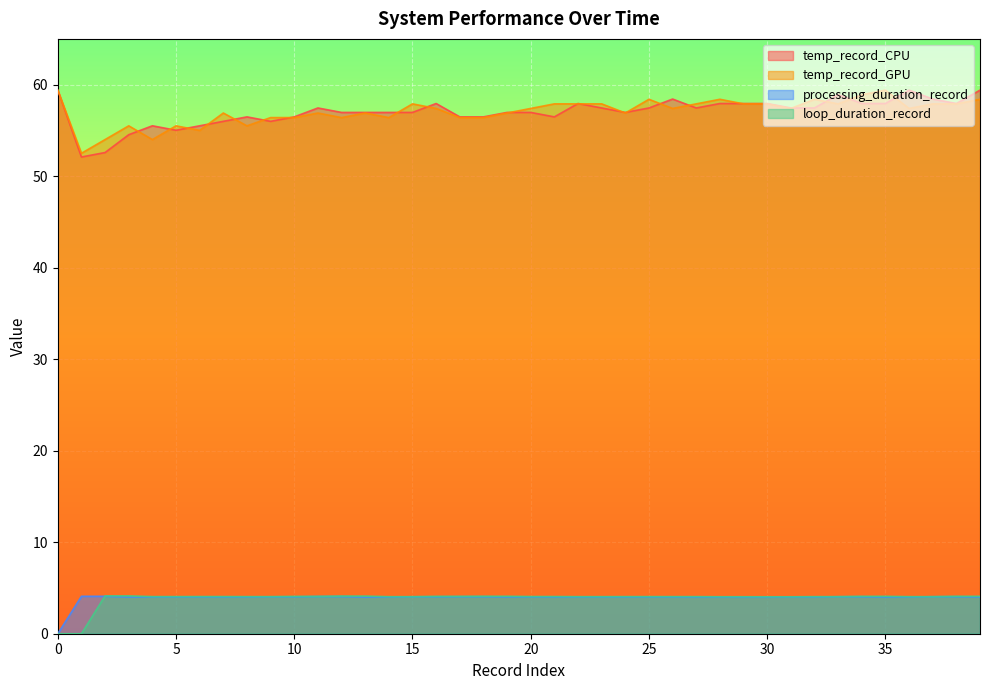

Reading left to right, what are all the values shown in this chart?

temp_record_CPU: 0=59.4	1=52.1	2=52.6	3=54.5	4=55.5	5=55.0	6=55.5	7=56.0	8=56.5	9=56.0	10=56.5	11=57.5	12=57.0	13=57.0	14=57.0	15=57.0	16=57.9	17=56.5	18=56.5	19=57.0	20=57.0	21=56.5	22=57.9	23=57.5	24=57.0	25=57.5	26=58.4	27=57.5	28=57.9	29=57.9	30=57.9	31=57.5	32=57.5	33=58.9	34=57.9	35=57.9	36=59.4	37=58.4	38=57.9	39=59.4
temp_record_GPU: 0=59.4	1=52.5	2=54.0	3=55.5	4=54.0	5=55.5	6=55.0	7=56.9	8=55.5	9=56.4	10=56.4	11=56.9	12=56.4	13=56.9	14=56.4	15=57.9	16=57.4	17=56.4	18=56.4	19=56.9	20=57.4	21=57.9	22=57.9	23=57.9	24=56.9	25=58.4	26=57.4	27=57.9	28=58.4	29=57.9	30=57.9	31=57.4	32=58.4	33=57.9	34=58.9	35=59.4	36=57.4	37=57.9	38=57.9	39=58.4
processing_duration_record: 0=0.0	1=4.1	2=4.1	3=4.0	4=4.0	5=4.0	6=4.0	7=4.0	8=4.0	9=4.0	10=4.0	11=4.1	12=4.1	13=4.0	14=4.0	15=4.0	16=4.0	17=4.0	18=4.0	19=4.0	20=4.0	21=4.0	22=4.0	23=4.0	24=4.0	25=4.0	26=4.0	27=4.0	28=4.0	29=4.0	30=4.0	31=4.0	32=4.0	33=4.0	34=4.0	35=4.0	36=4.0	37=4.0	38=4.0	39=4.0
loop_duration_record: 0=0.0	1=0.0	2=4.1	3=4.1	4=4.1	5=4.1	6=4.1	7=4.1	8=4.1	9=4.1	10=4.1	11=4.1	12=4.1	13=4.1	14=4.0	15=4.0	16=4.1	17=4.1	18=4.1	19=4.1	20=4.1	21=4.1	22=4.1	23=4.1	24=4.1	25=4.1	26=4.1	27=4.1	28=4.0	29=4.0	30=4.0	31=4.0	32=4.1	33=4.1	34=4.1	35=4.1	36=4.1	37=4.1	38=4.1	39=4.1